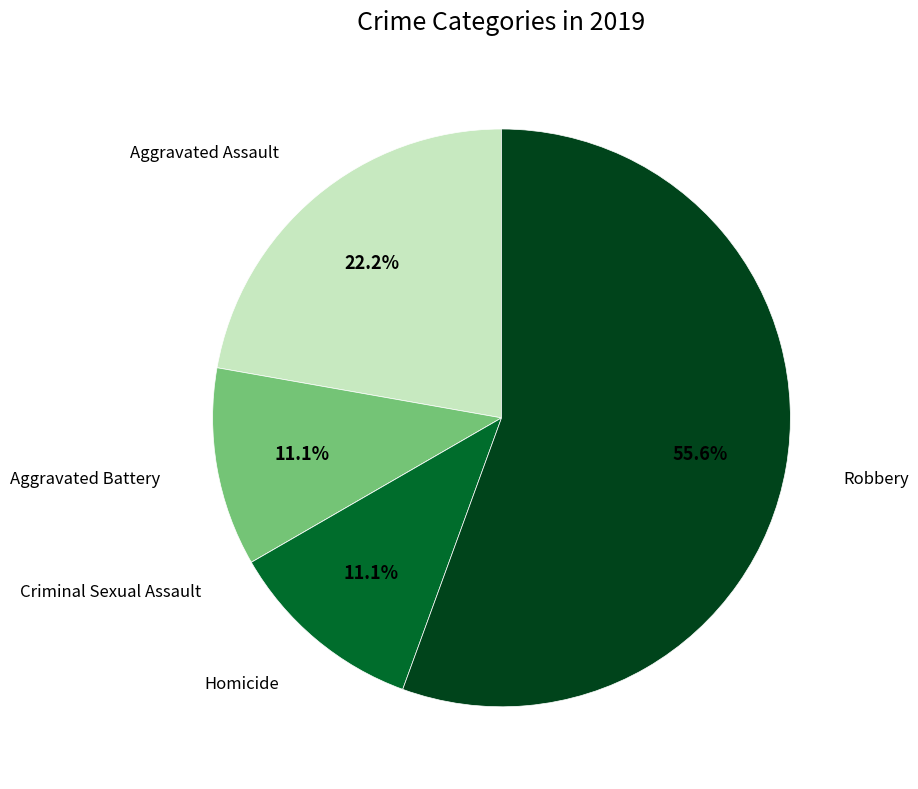

Which category has the biggest portion of the pie?

Robbery